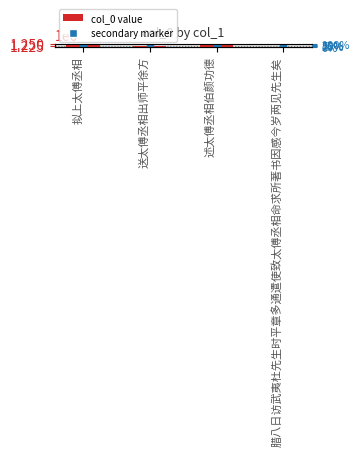

List the labels in order of value, smallest first.

腊八日访武夷杜先生时平章多通遣使致太傅丞相命求所著书因感今岁两见先生矣, 送太傅丞相出师平徐方, 述太傅丞相伯颜功德, 拟上太傅丞相